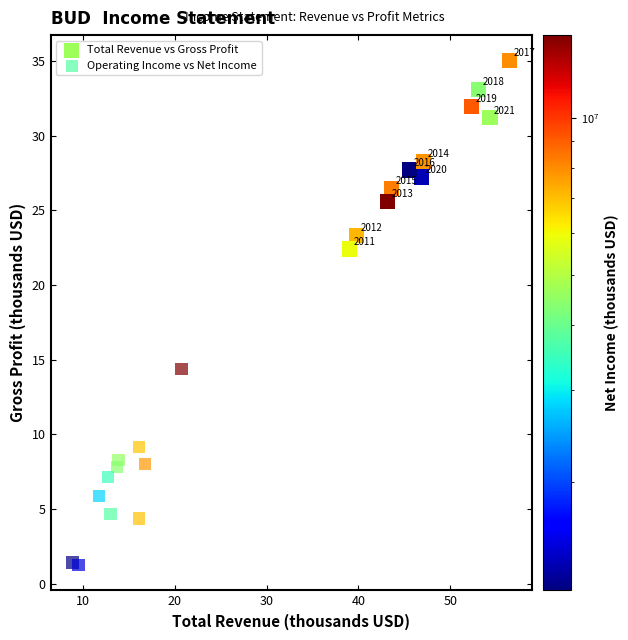

Which series contains the highest Y value?

Total Revenue vs Gross Profit